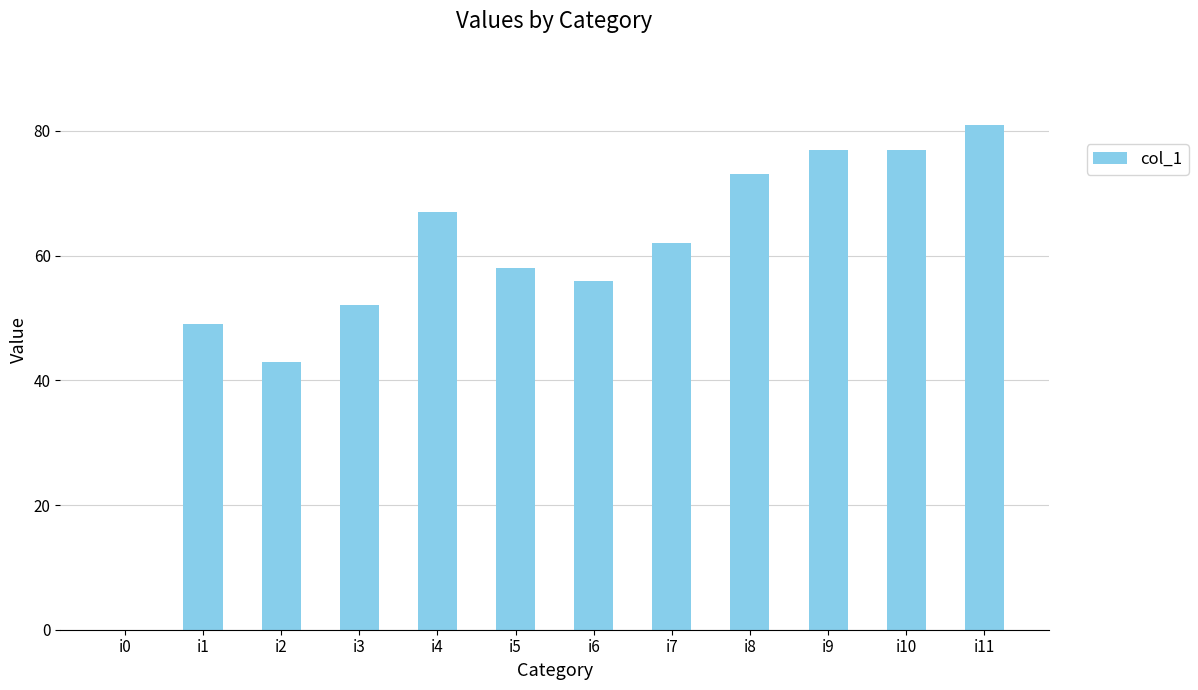

Where is the data nearest to the value 40?

i2